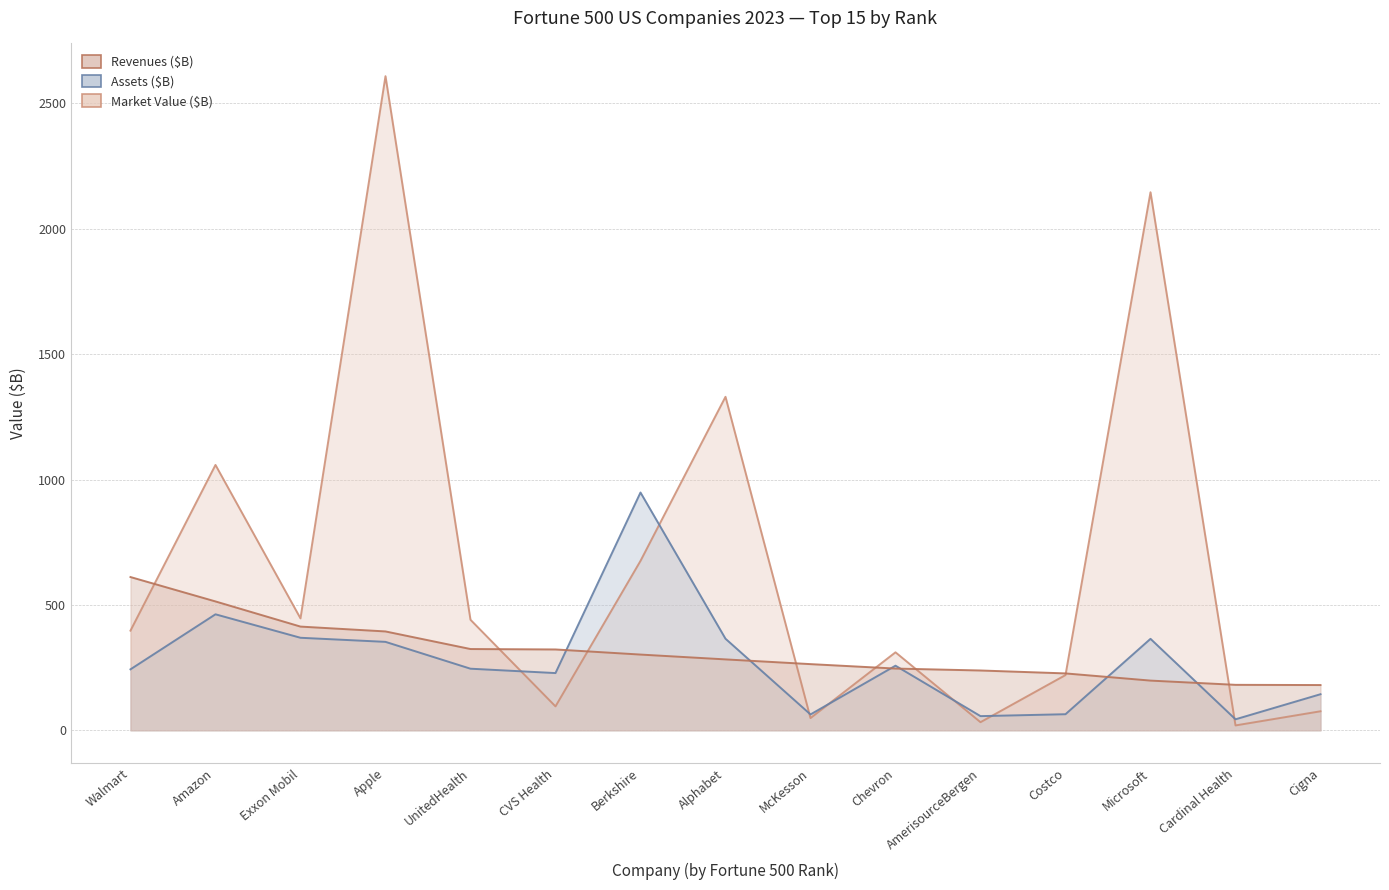

Where is the first local minimum for Market Value?

Exxon Mobil